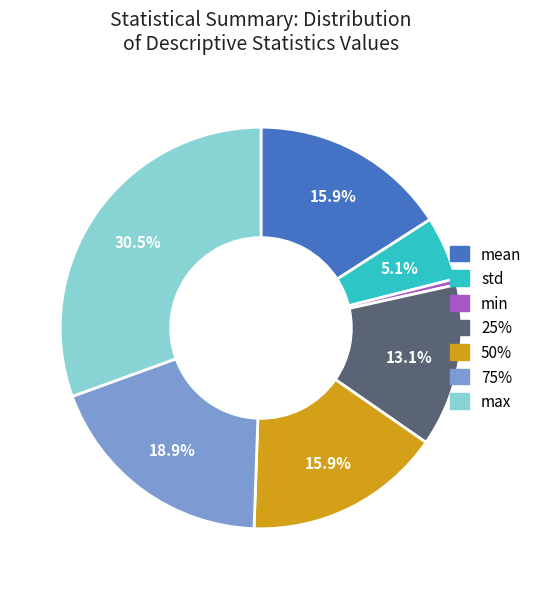

Is there any slice that represents more than half of the pie?

No